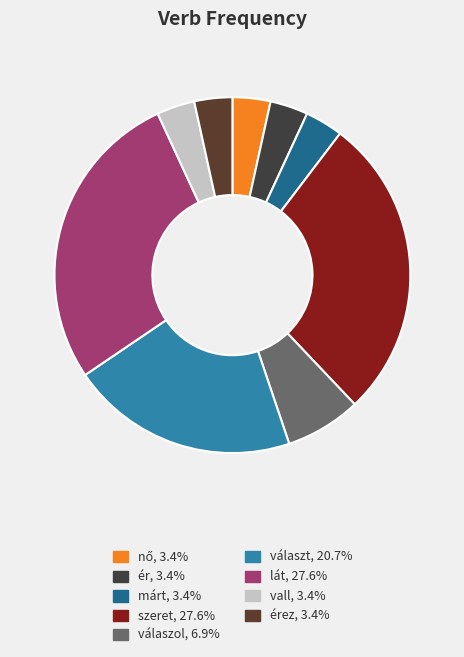

How many slices are in this pie chart?

9